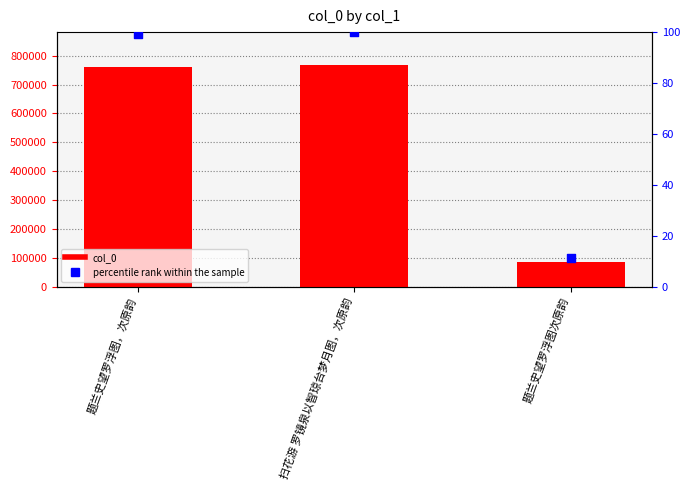

Which series has the largest Y range (max minus min)?

col_0